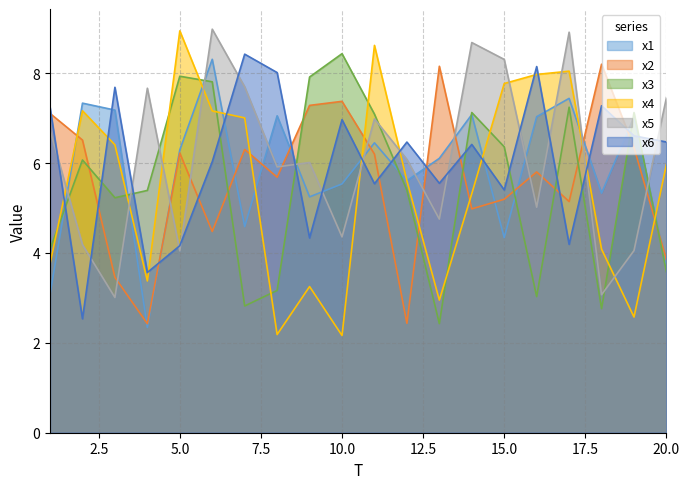

What is the approximate value of x1 at 11?

6.4